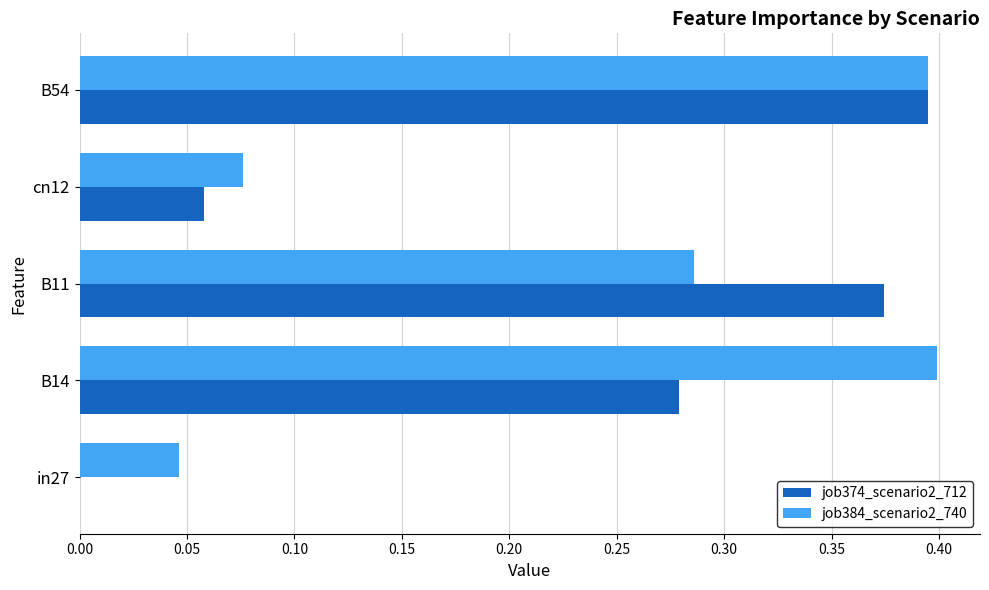

True or false: job374_scenario2_712 has a value of 0.7 at B54.

False